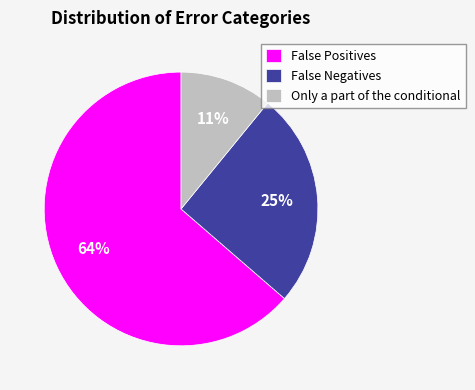

Does any single category account for the majority?

Yes